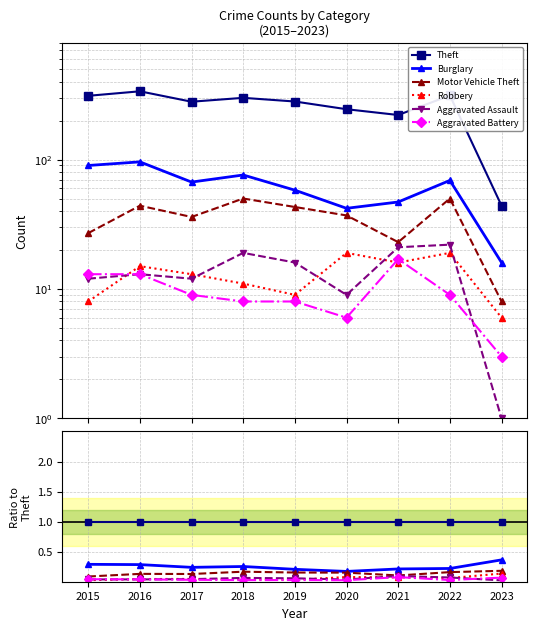

At how many categories does at least one series exceed 0?

9